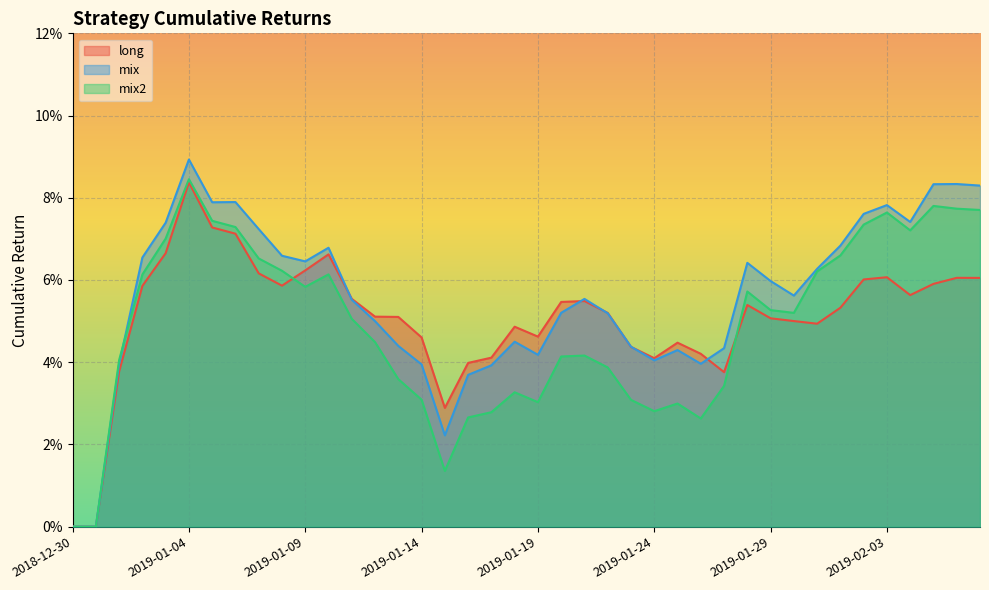

What is the label of the 13th point from the right?

2019-01-26